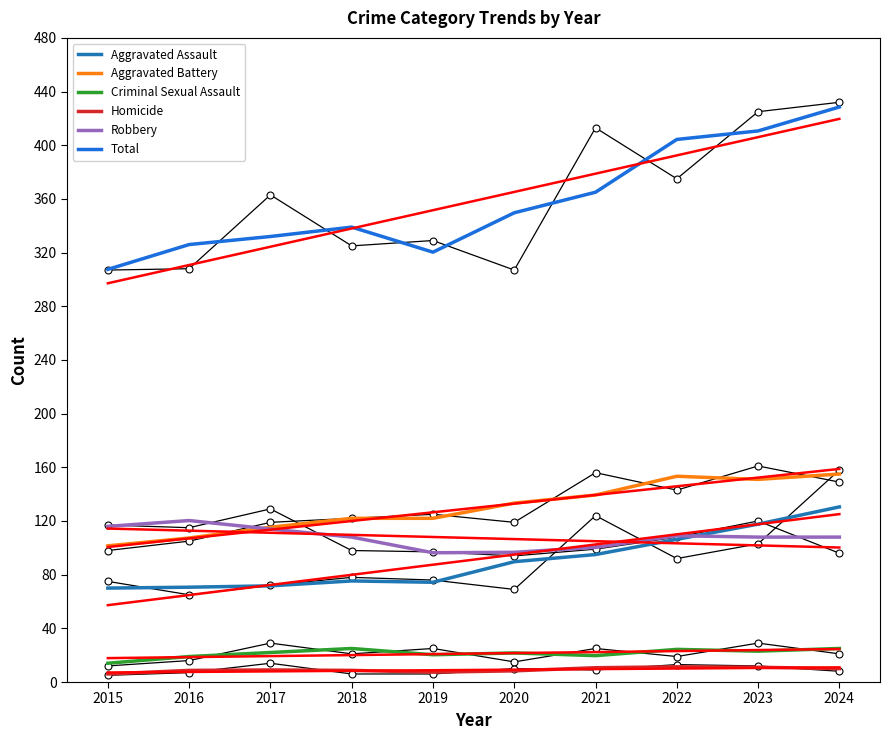

What is the value of the Total point at the 6th from the left?

349.7